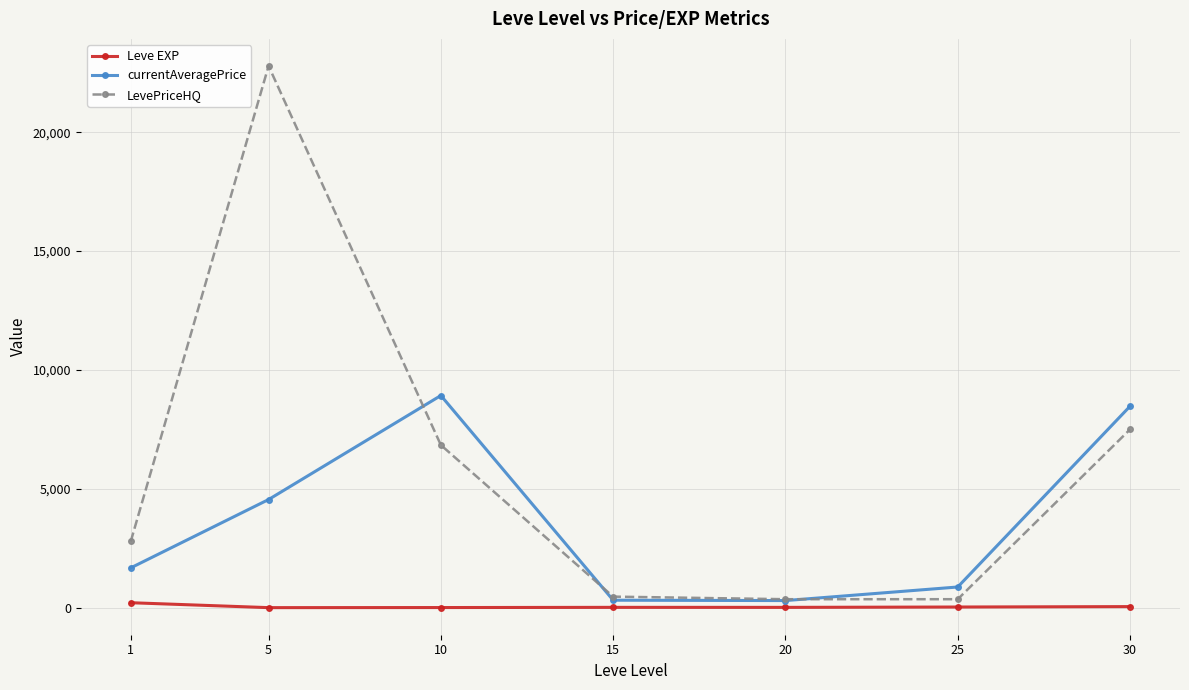

At which category does LevePriceHQ reach its first local peak?

5